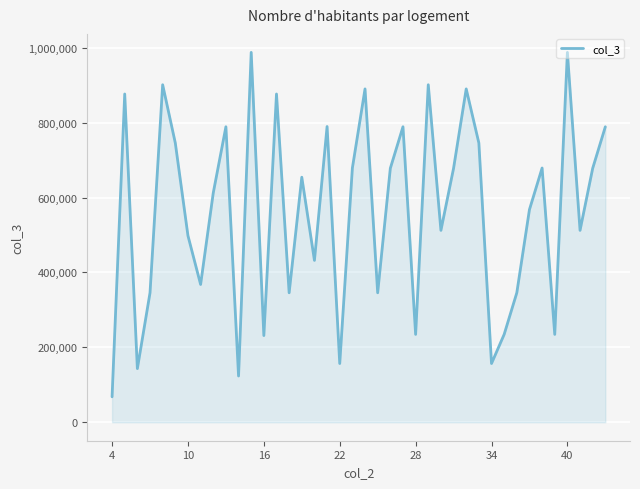

What is the maximum value shown in the chart?

987654.3